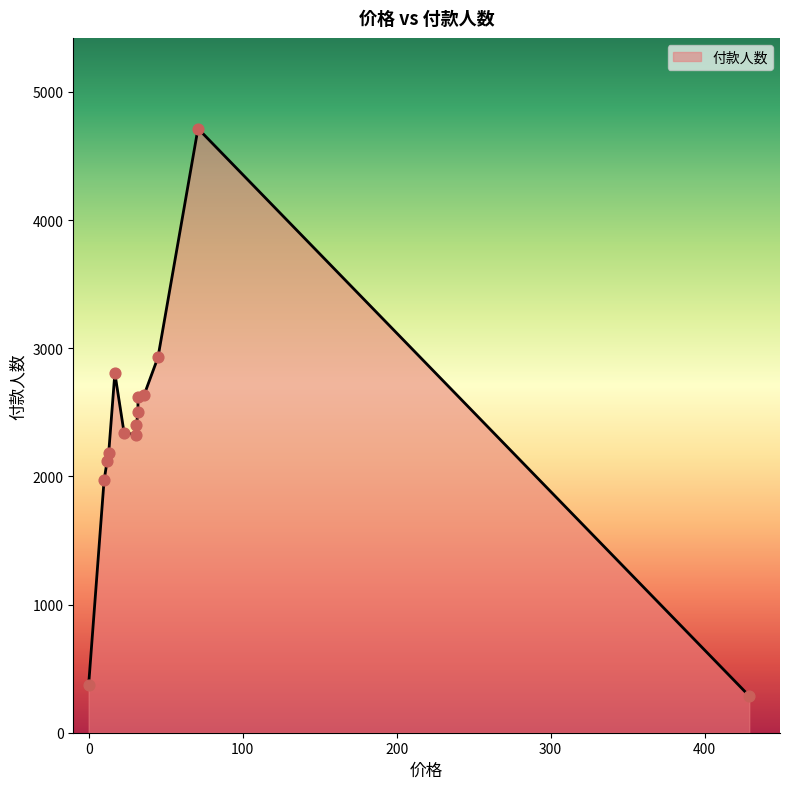

What is the change in value from 429 to 32?

+2216